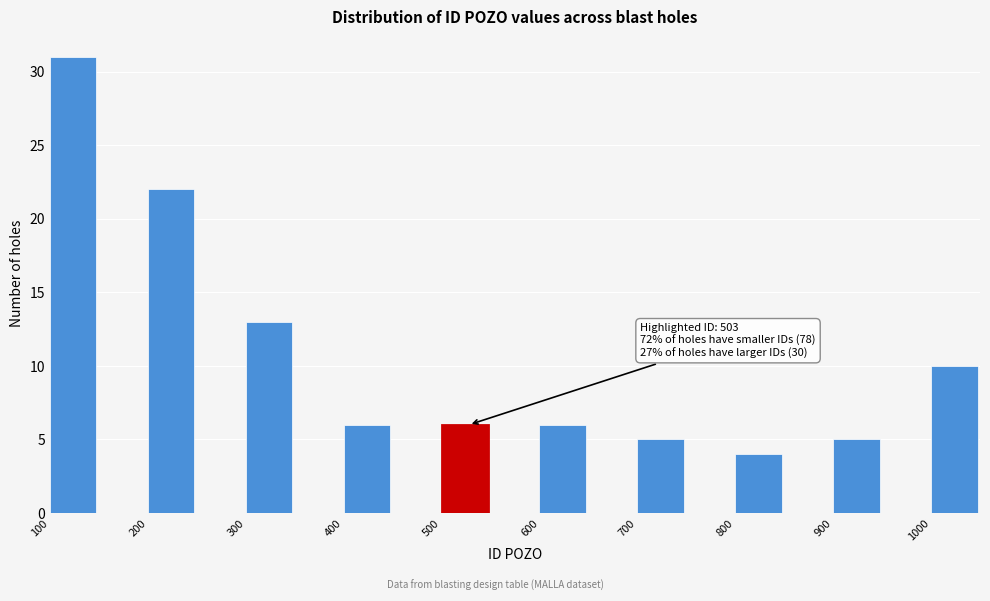

Which range on the x-axis has the tallest bar?

100 to 150